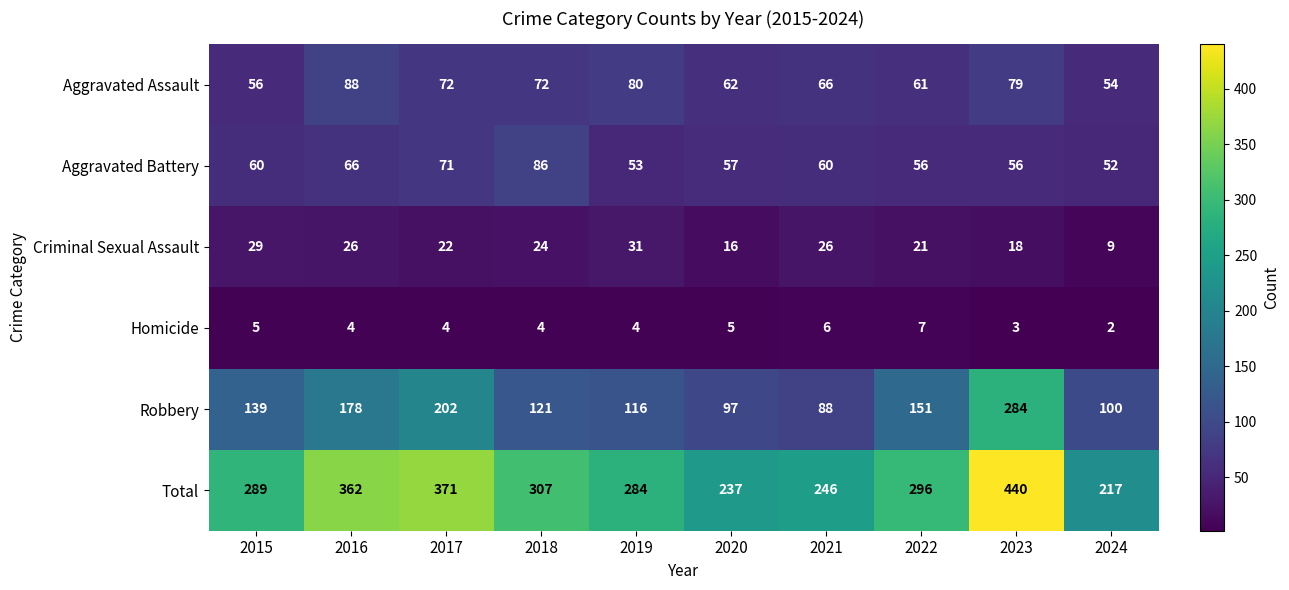

Which series has the largest total across all categories?

Total